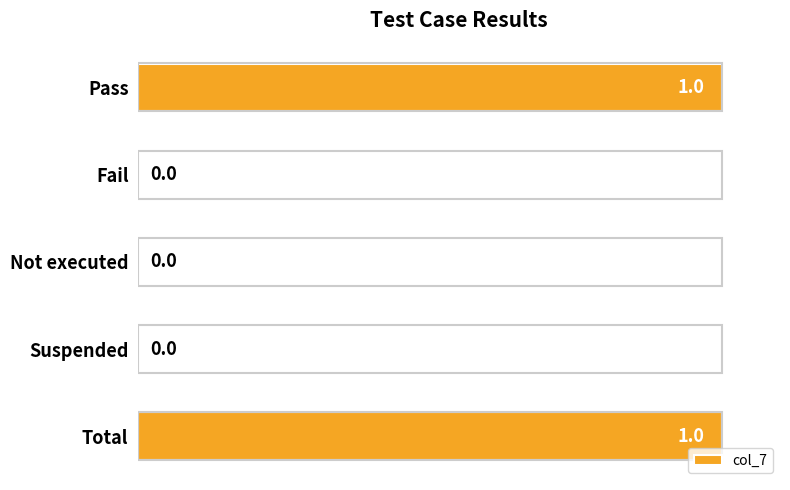

Which has a higher value, Fail or Pass?

Pass